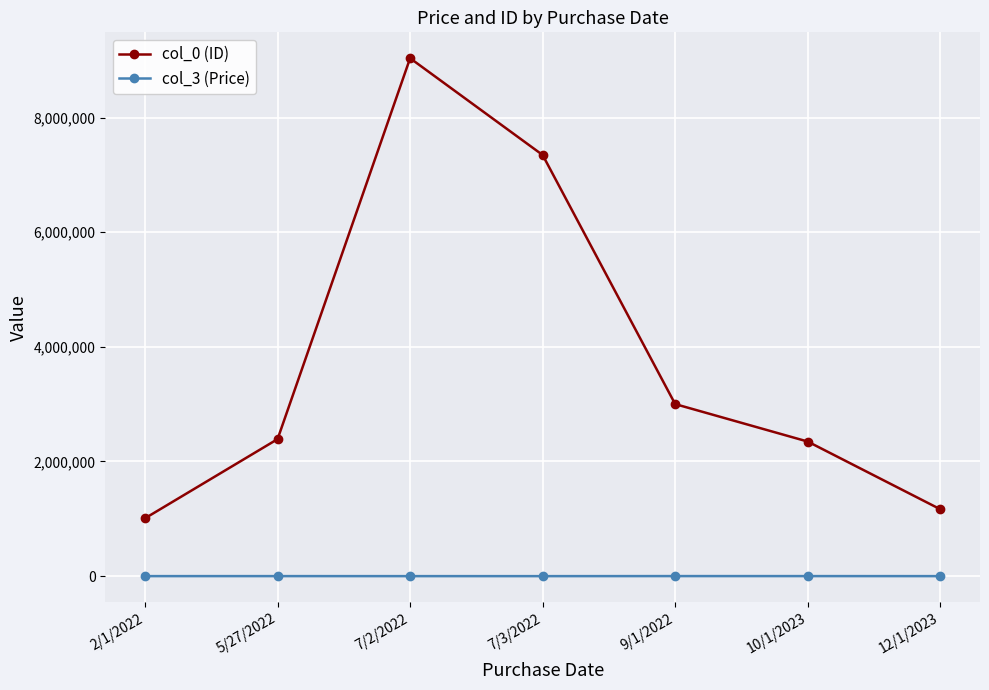

What is the difference between the highest and lowest values at 9/1/2022?

3000065